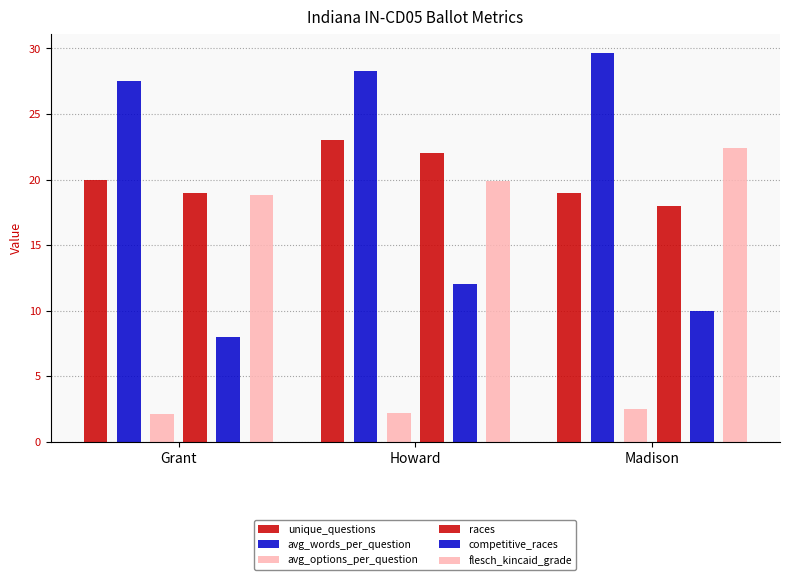

What is the difference between the maximum and minimum values in the avg_words_per_question series?

2.1